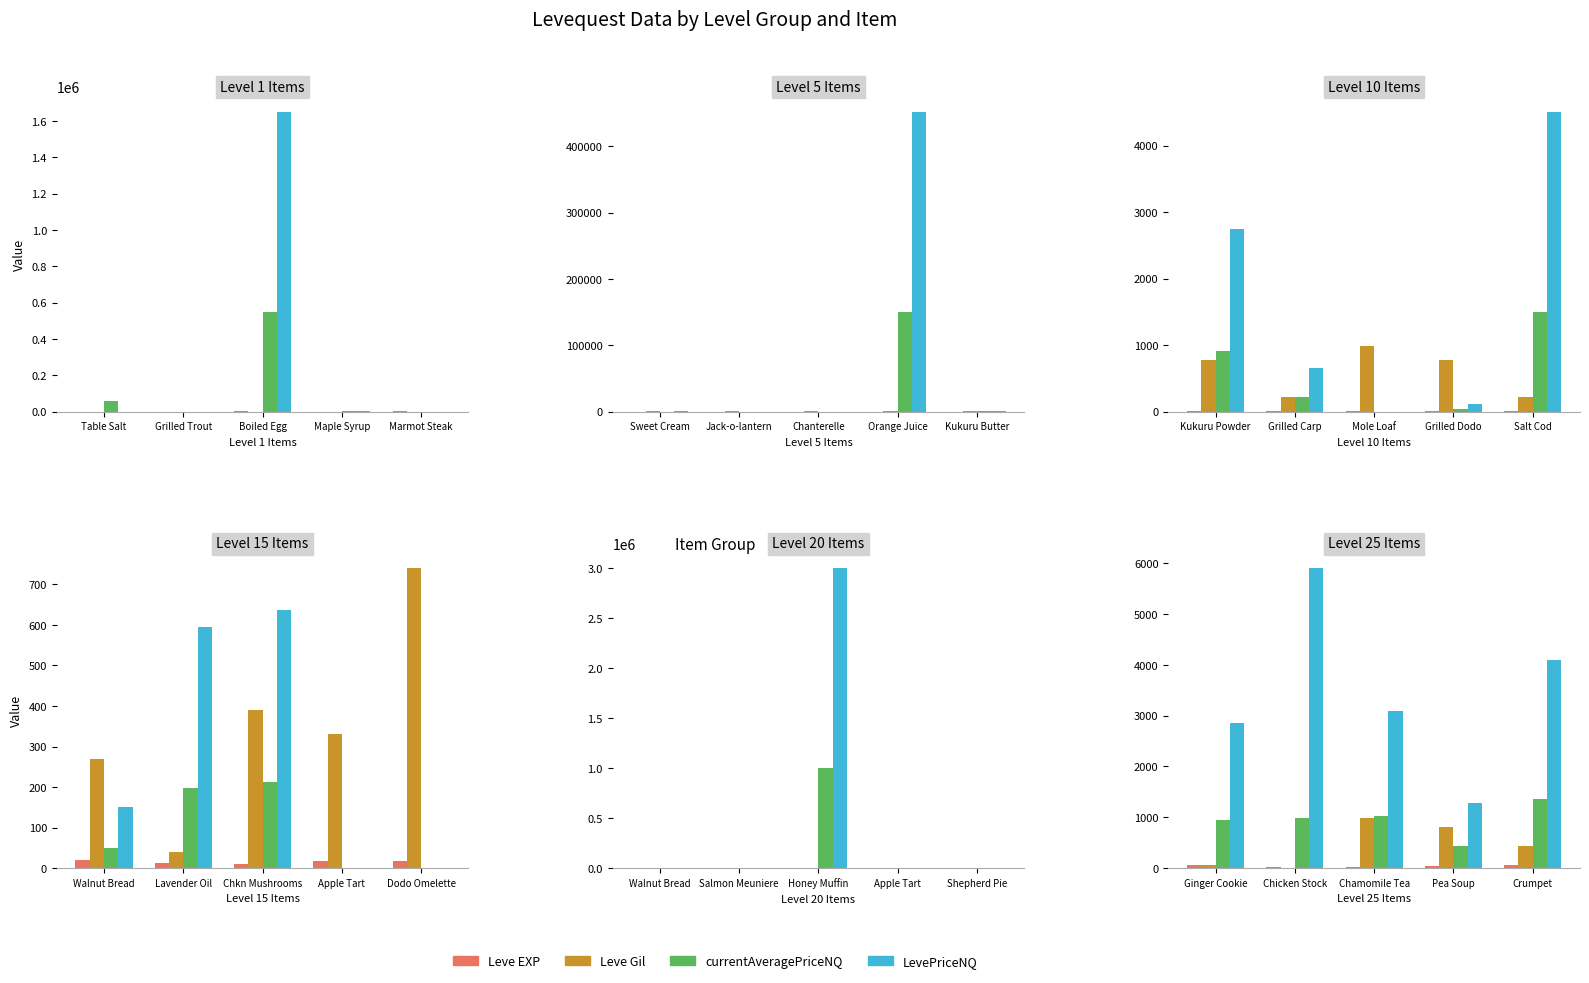

Is it true that LevePriceNQ equals 645.7 at Chamomile Tea?

False